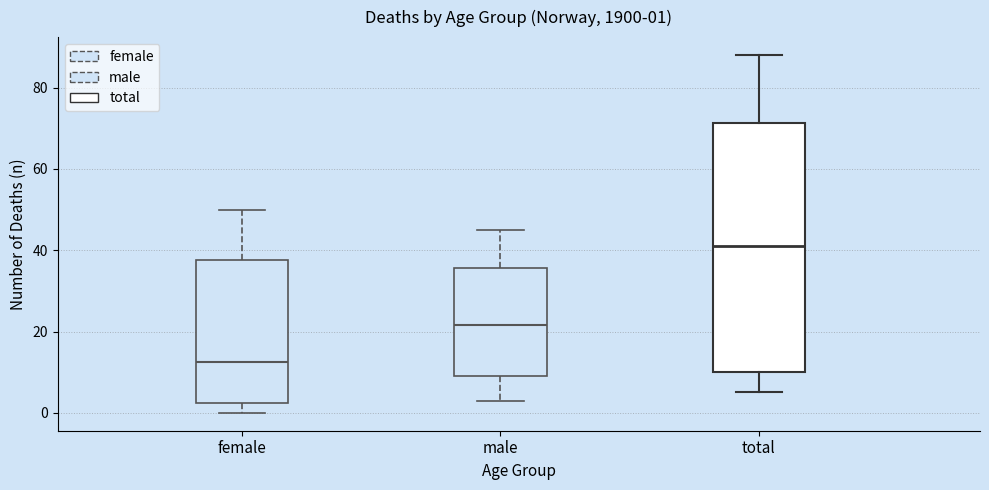

Which box is the tallest, from its lower edge to its upper edge?

total